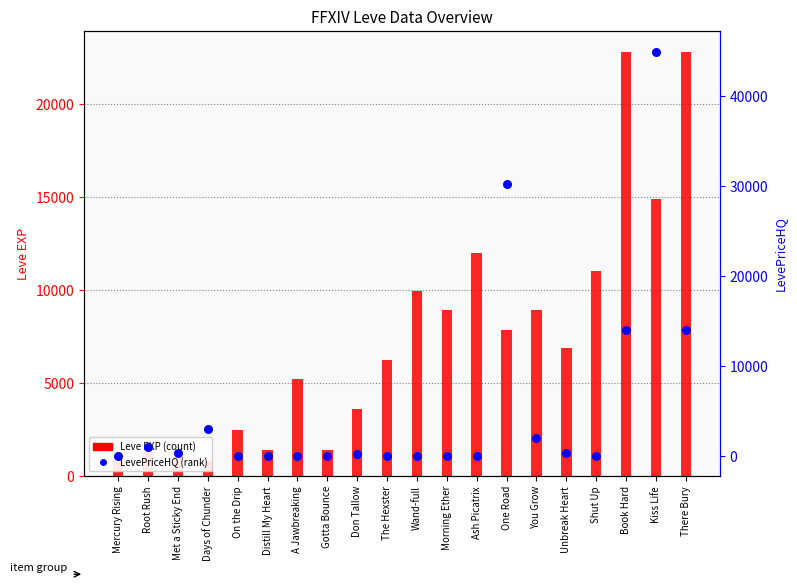

At which category is the sum across all series the highest?

Kiss Life